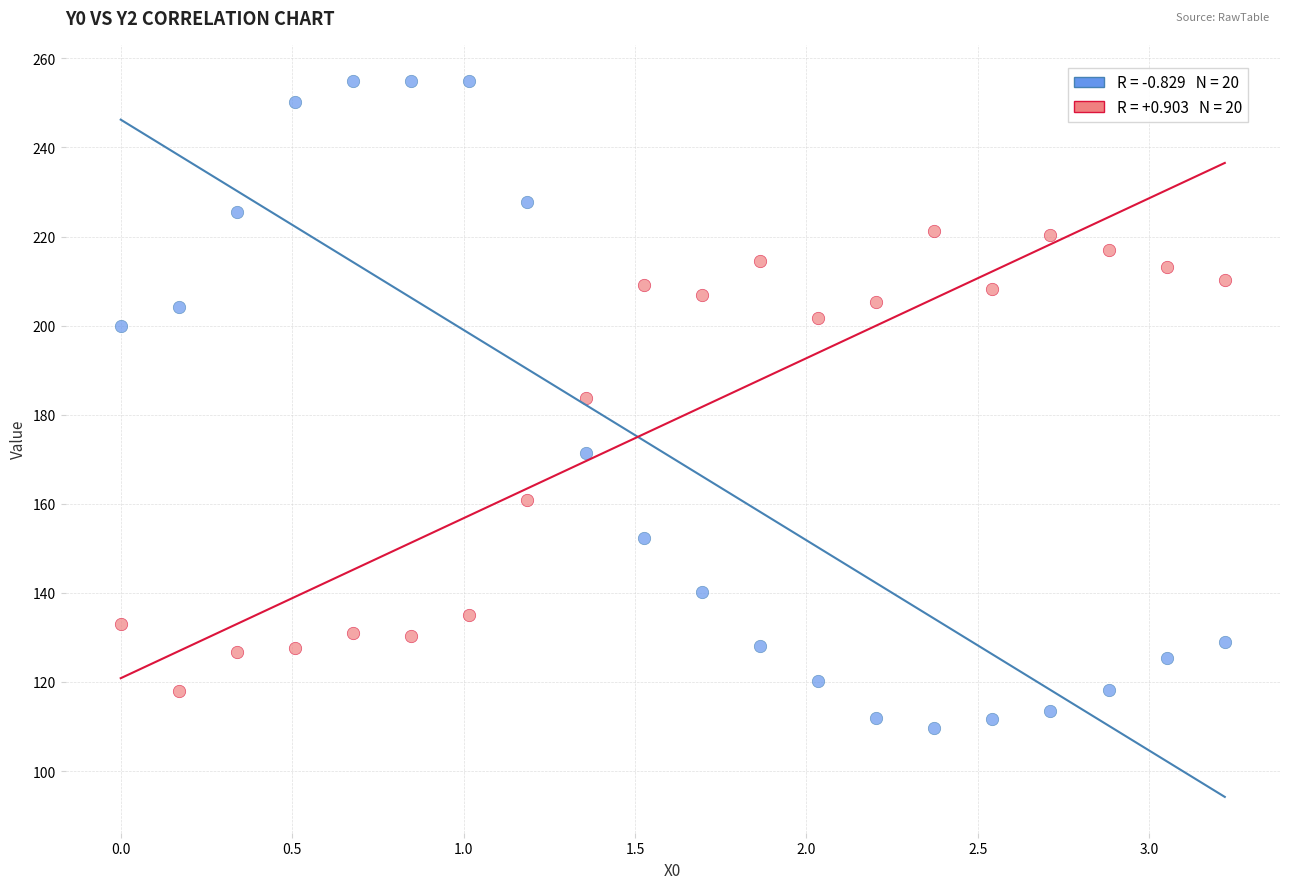

Across all series, what Y value is closest to 182?

183.8